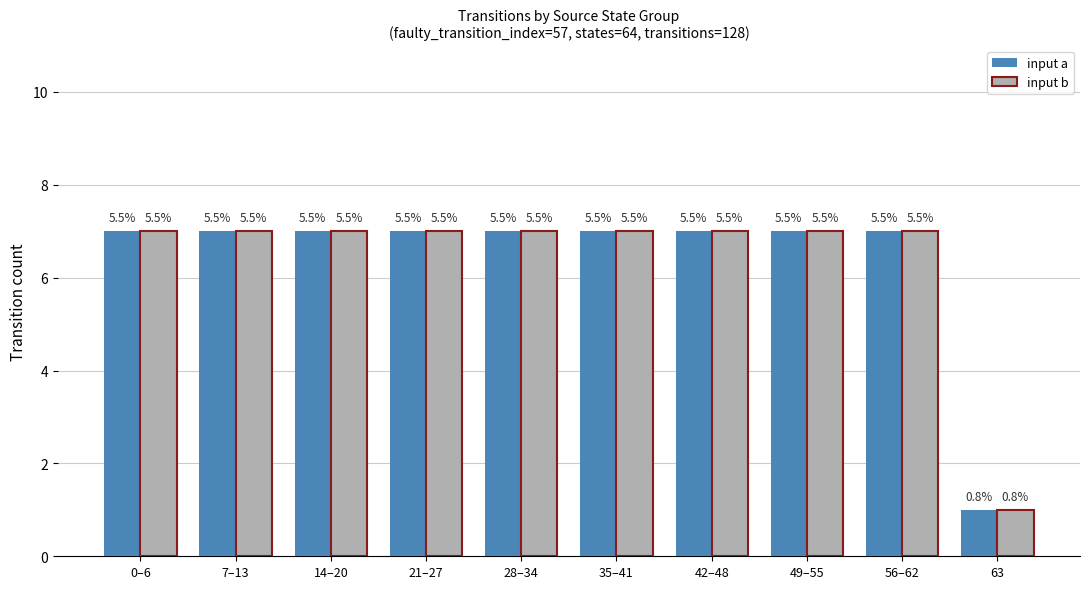

How many bars are there in total?

20